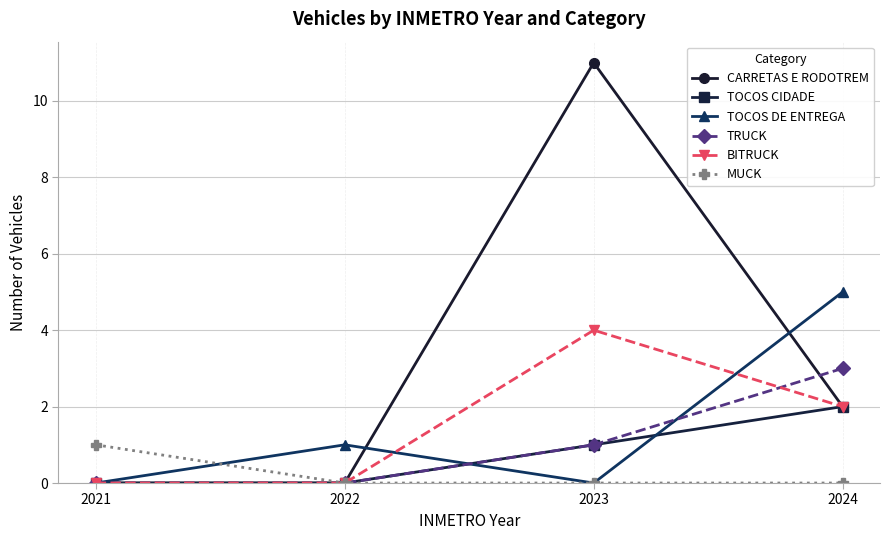

At which category is the sum across all series the highest?

2023